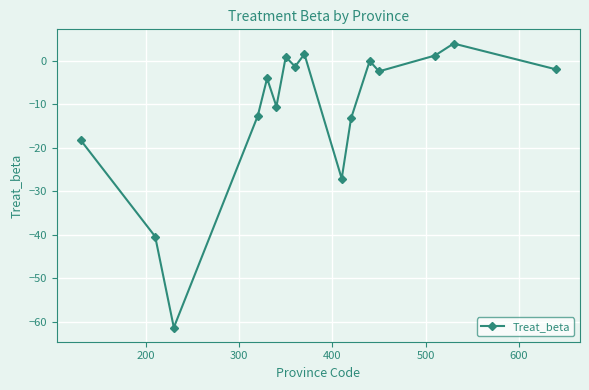

What is the sum of all values?

-185.4